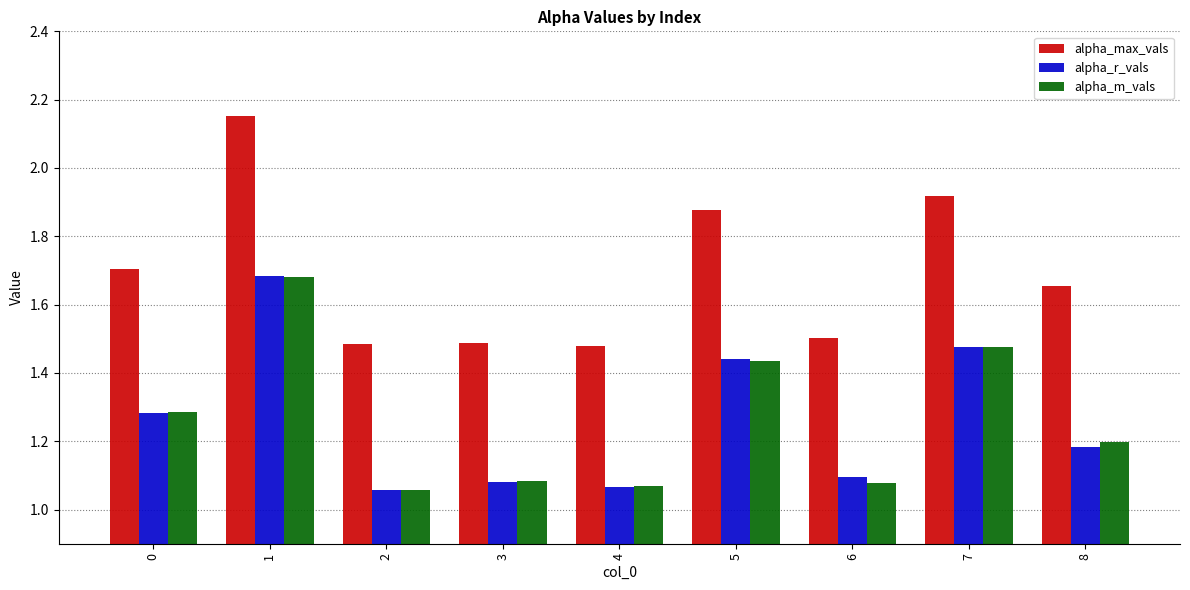

What is the difference between the maximum and minimum values in the alpha_max_vals series?

0.7